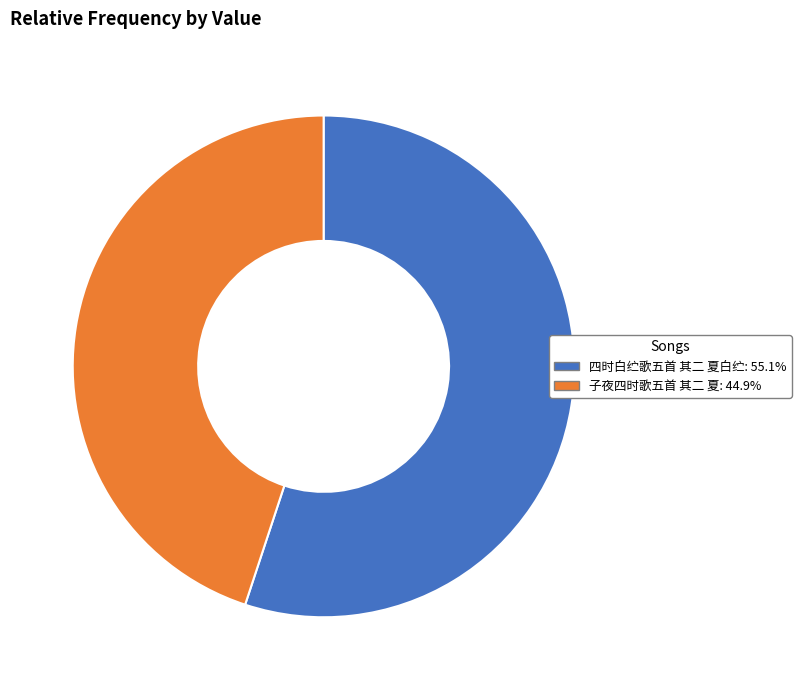

Combined, do 四时白纻歌五首 其二 夏白纻: 55.1% and 子夜四时歌五首 其二 夏: 44.9% account for over 50%?

Yes